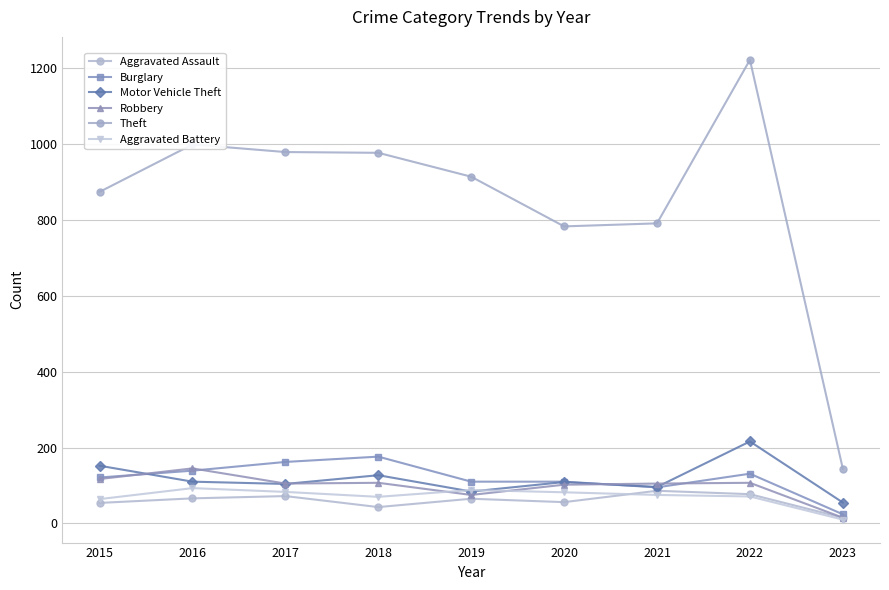

The value of Robbery at 2020 is 63. True or false?

False